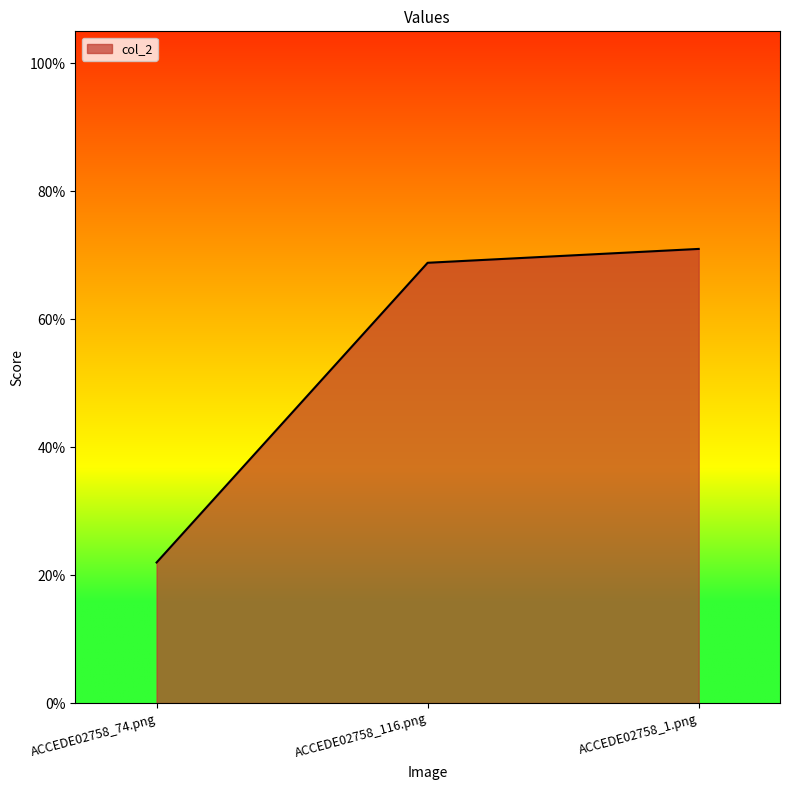

Does the chart have visible grid lines?

No